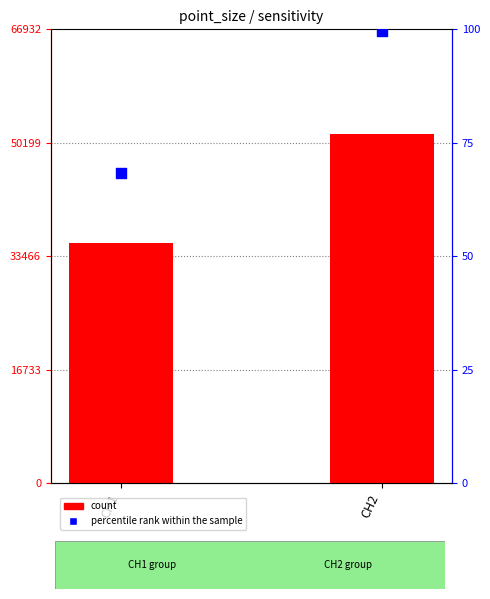

Which series has the largest total across all categories?

count